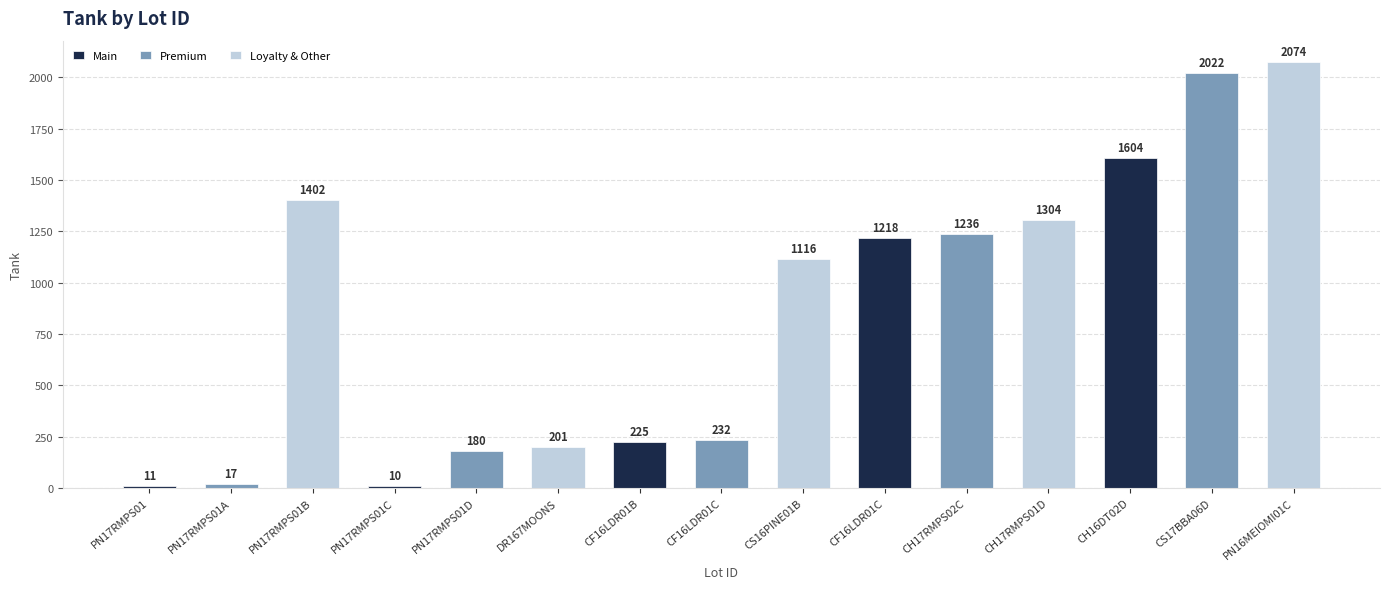

Which label corresponds to the largest value in the chart?

PN16MEIOMI01C